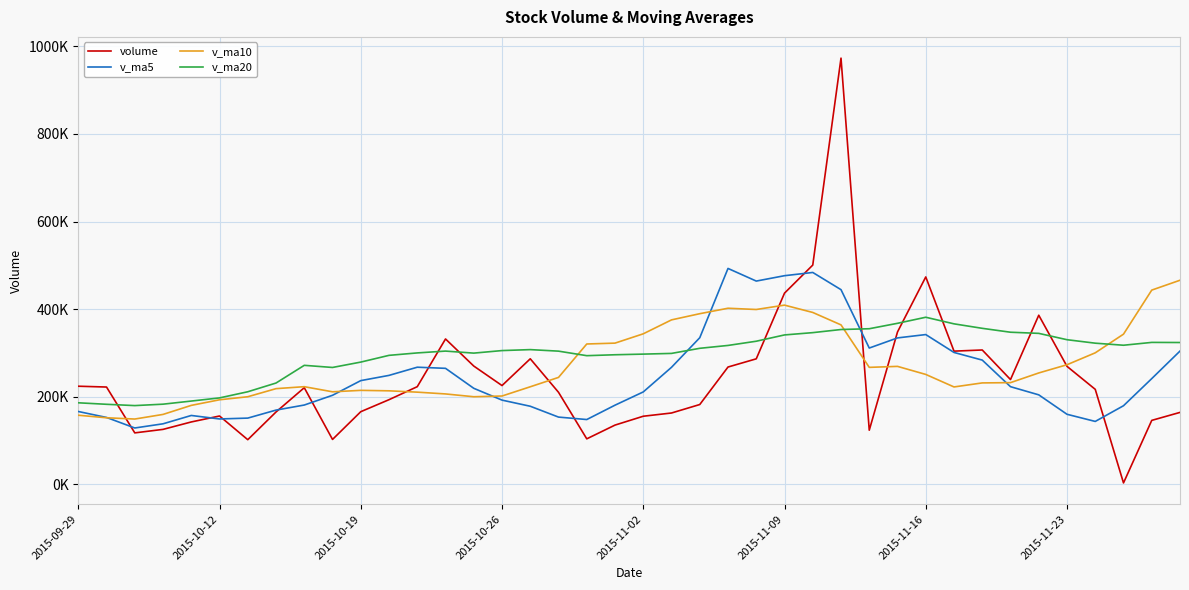

Is this an area chart (filled region under the line)?

No